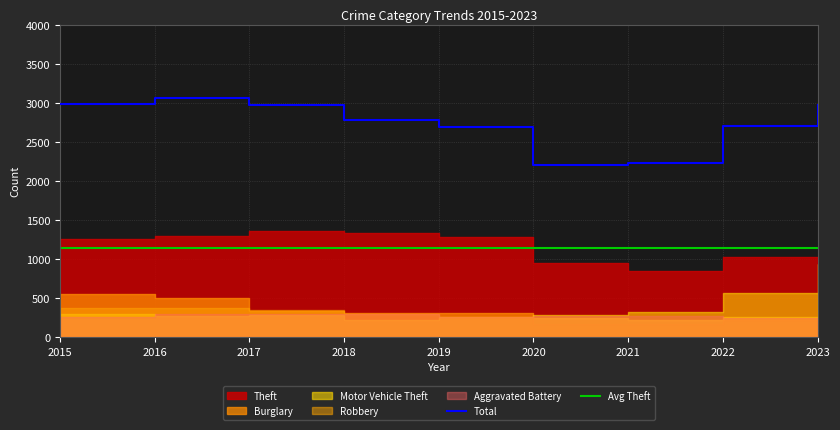

Which label corresponds to the largest value in the chart?

2016